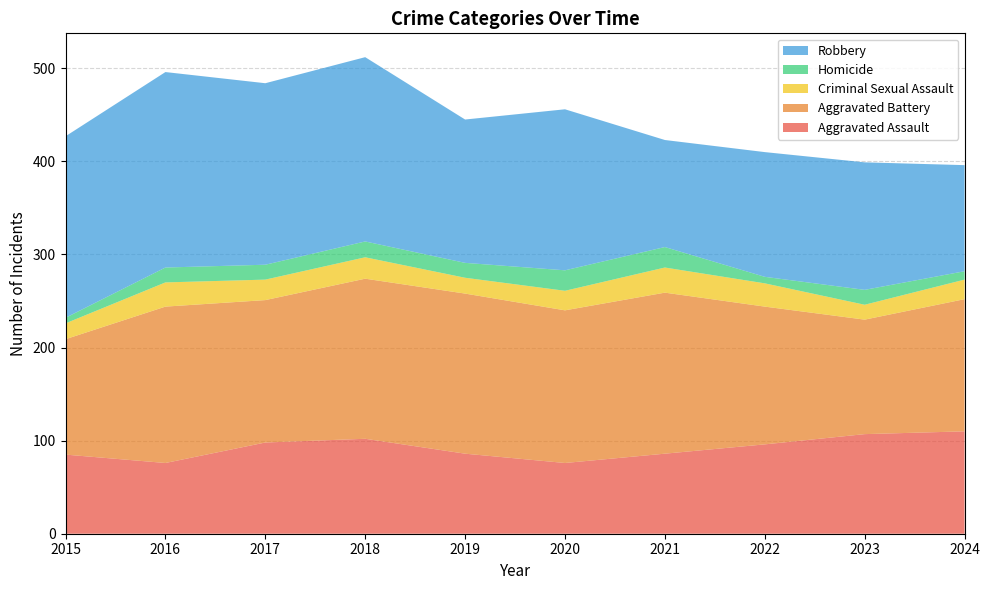

Reading right to left, extract all data points from this chart.

Aggravated Assault: 2024=110	2023=107	2022=96	2021=86	2020=76	2019=86	2018=102	2017=98	2016=76	2015=85
Aggravated Battery: 2024=142	2023=123	2022=148	2021=173	2020=164	2019=172	2018=172	2017=153	2016=168	2015=124
Criminal Sexual Assault: 2024=21	2023=16	2022=25	2021=27	2020=21	2019=17	2018=23	2017=22	2016=26	2015=17
Homicide: 2024=9	2023=16	2022=7	2021=22	2020=22	2019=16	2018=17	2017=16	2016=16	2015=6
Robbery: 2024=114	2023=137	2022=134	2021=115	2020=173	2019=154	2018=198	2017=195	2016=210	2015=195